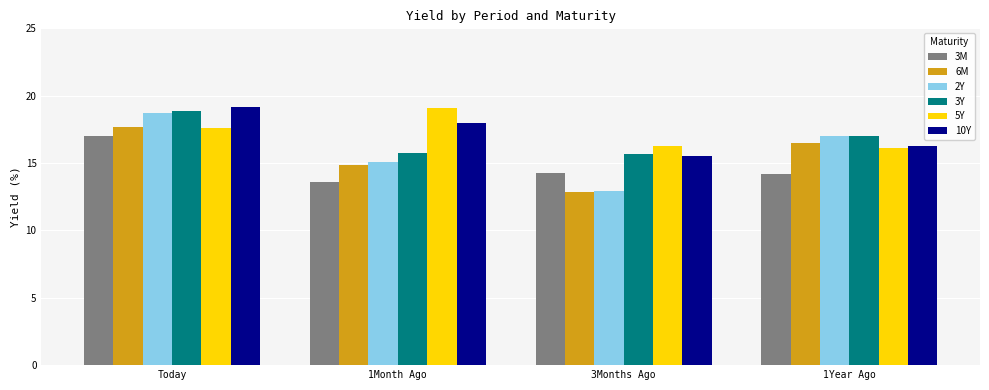

What position from the left is 1Month Ago?

2